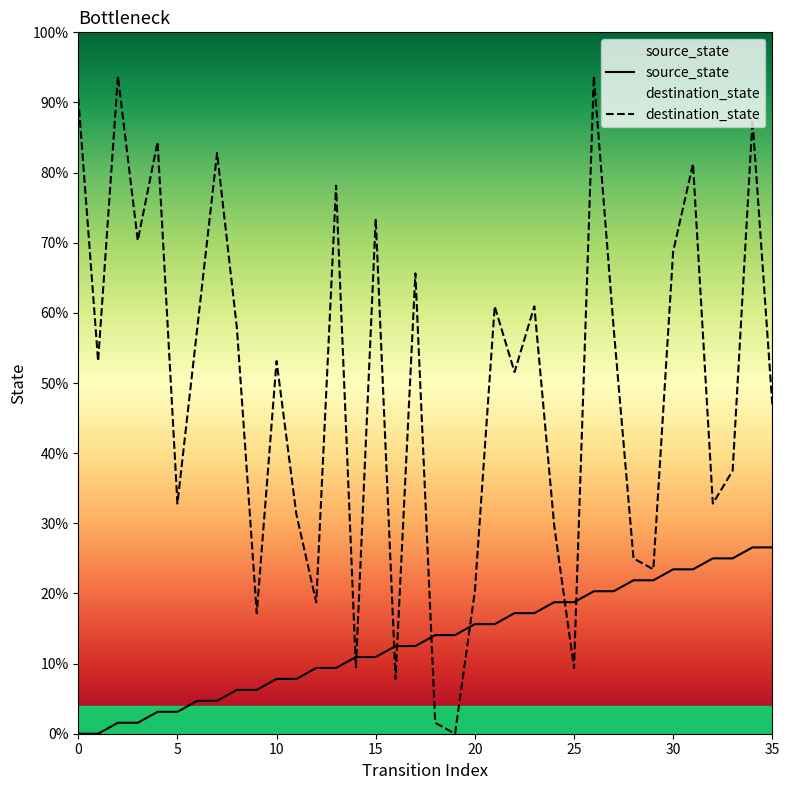

How many intersections are there between destination_state and source_state?

8